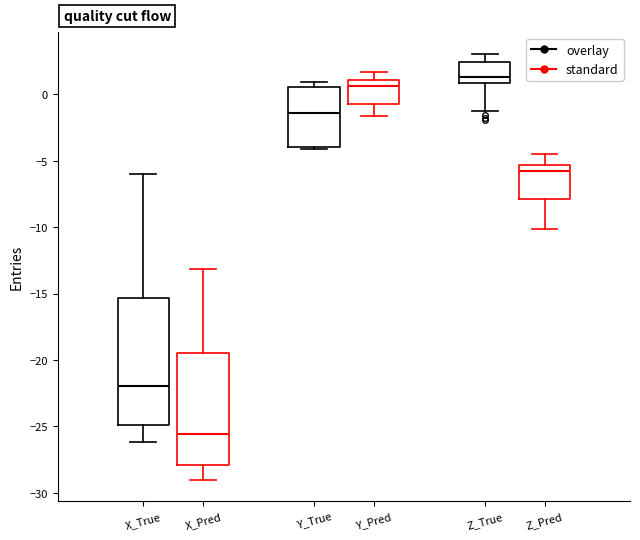

Which box has the lowest median line?

X_Pred